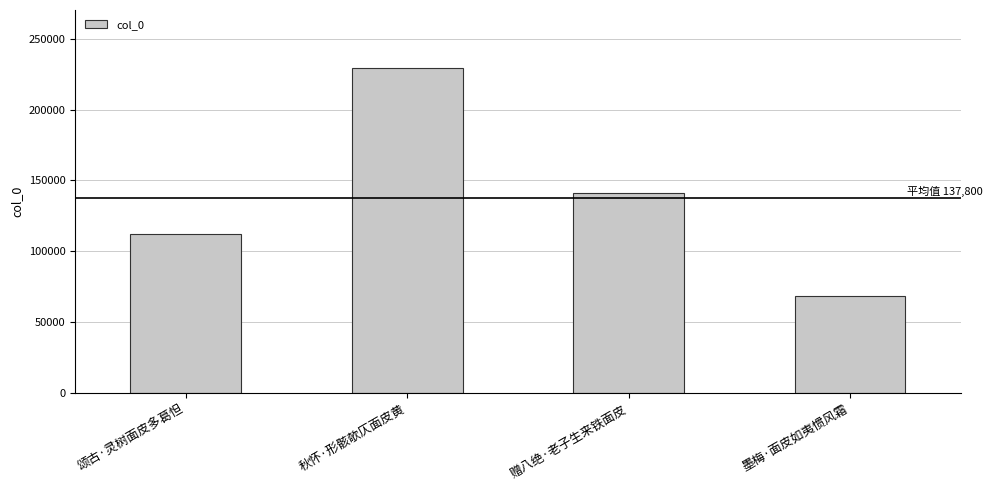

What is the minimum value shown in the chart?

68647